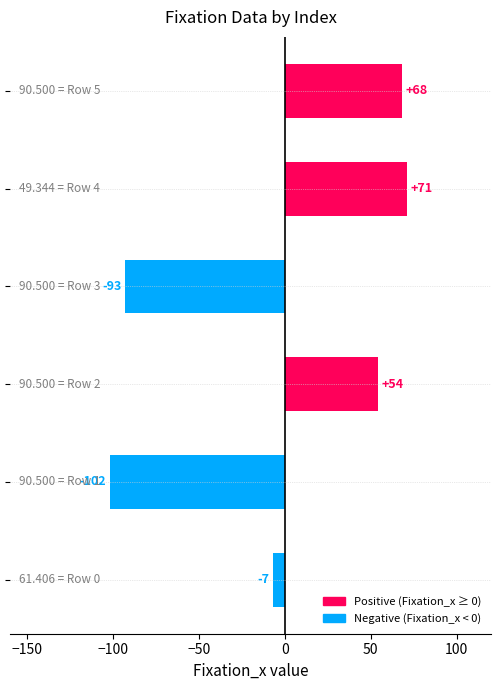

What is the greatest value displayed?

71